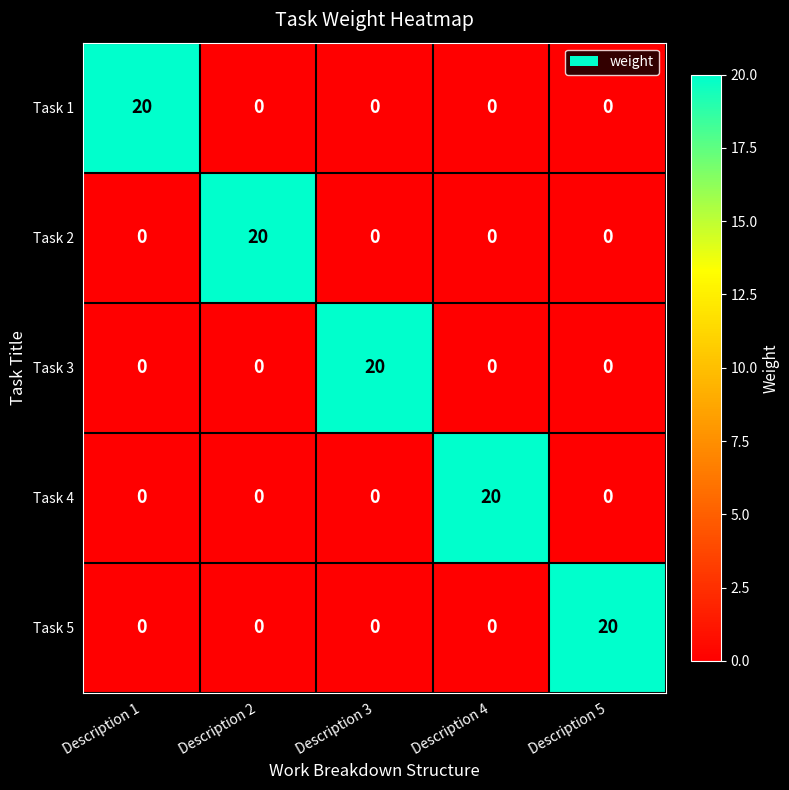

At how many categories does at least one series exceed 5?

5